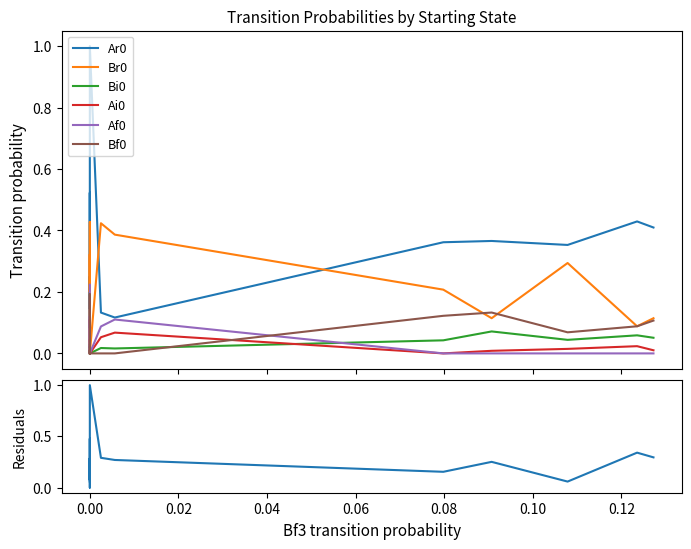

How many interior local valleys does the Bi0 series have?

2